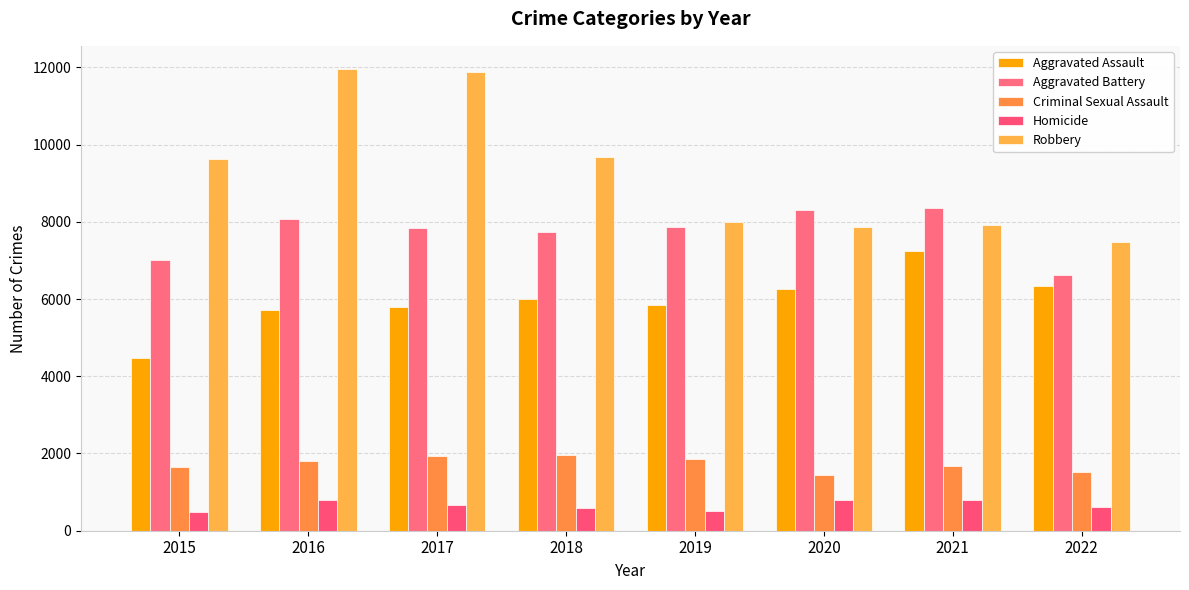

What is the total value across all series at 2021?

25986